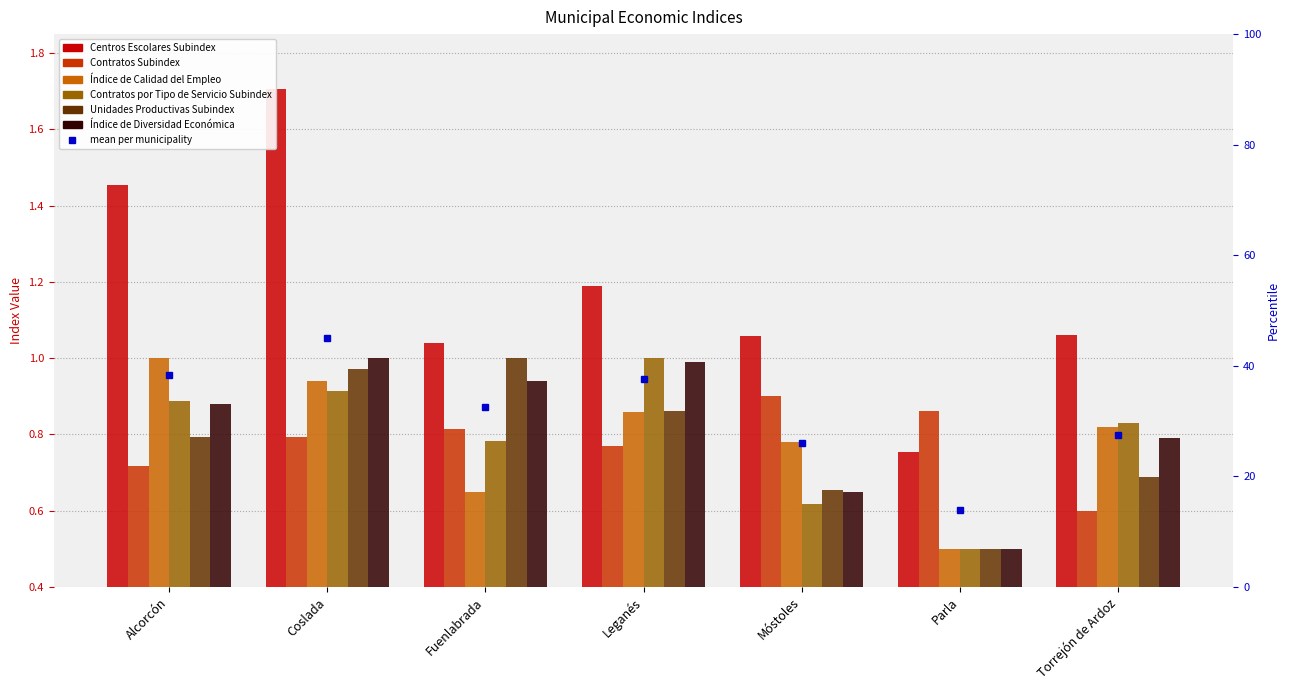

What is the label of the 1st bar from the right?

Torrejón de Ardoz